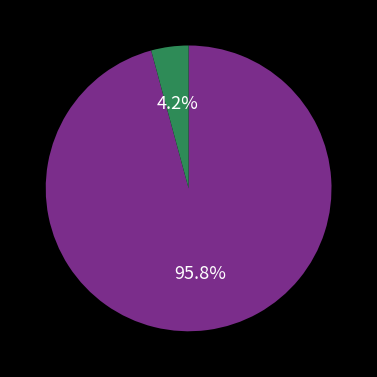

How many slices are in this pie chart?

2